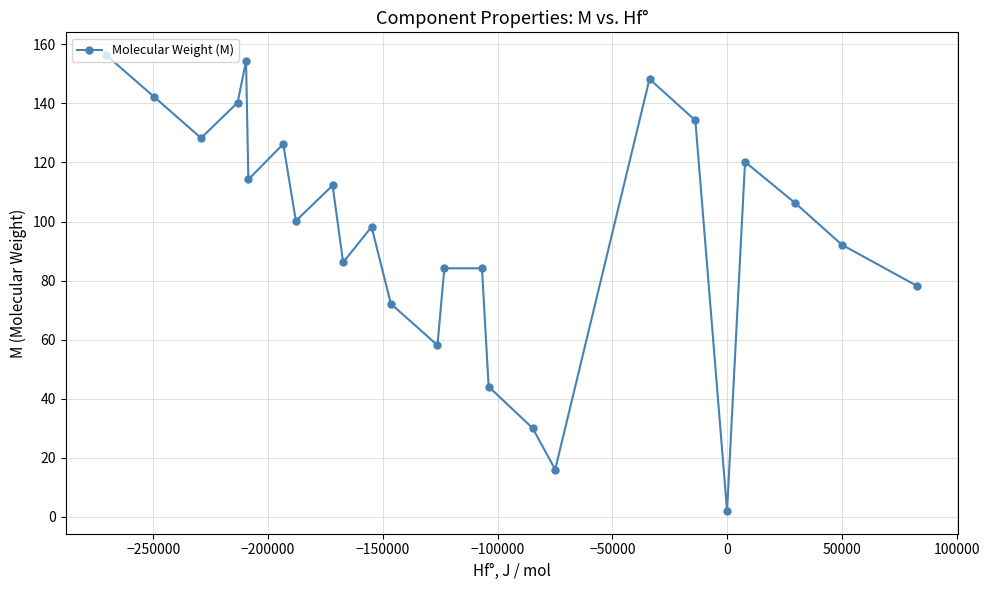

How many data points are above 100?

13